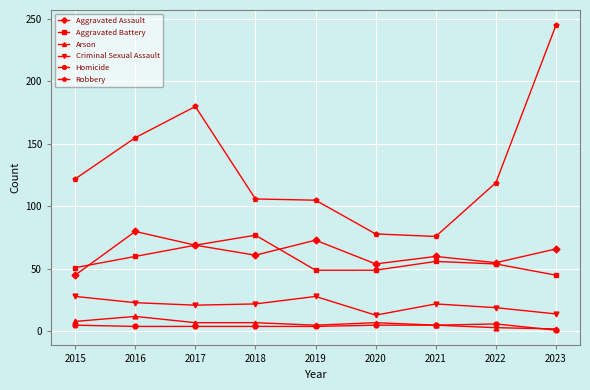

Is it true that Aggravated Assault equals 107 at 2021?

False